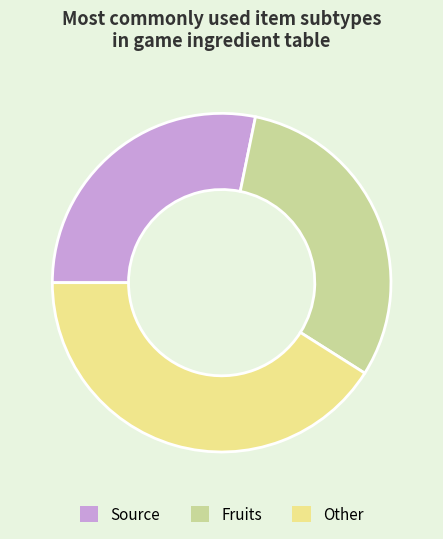

Rank the categories by value from highest to lowest.

Other, Fruits, Source